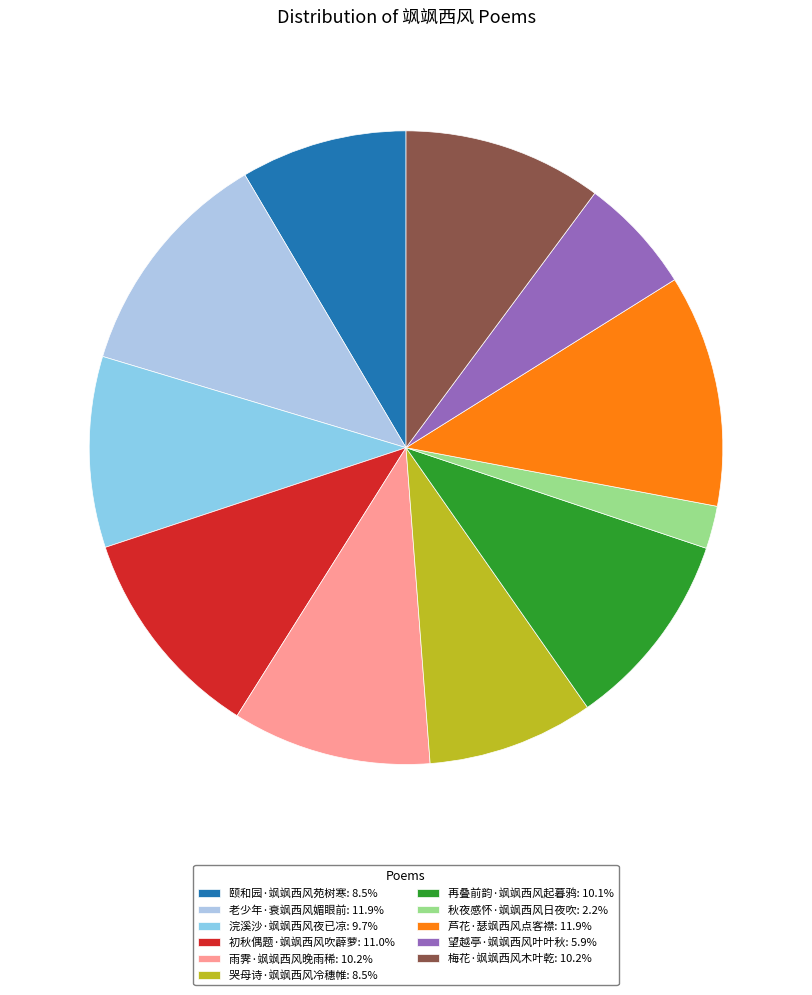

Count the number of slices in the pie.

11